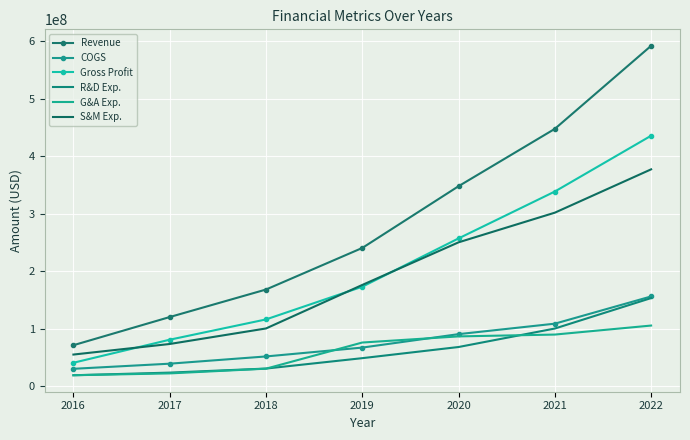

What is the sum of all R&D Exp. values?

445465000